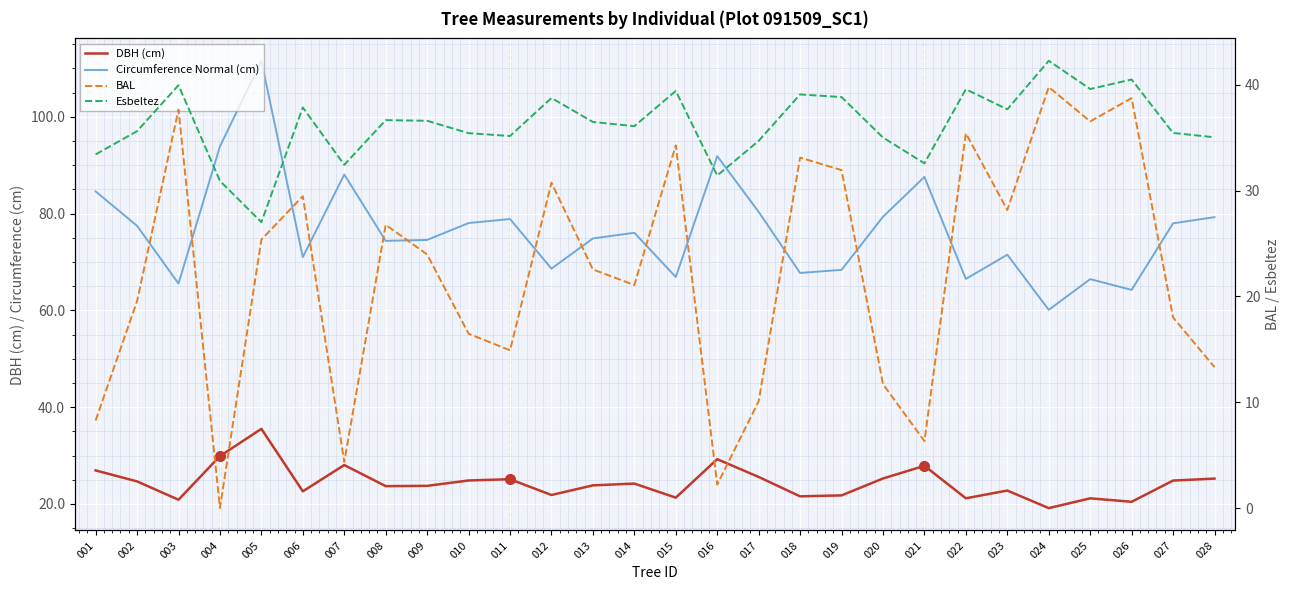

Which series has the largest total across all categories?

Circumference Normal (cm)